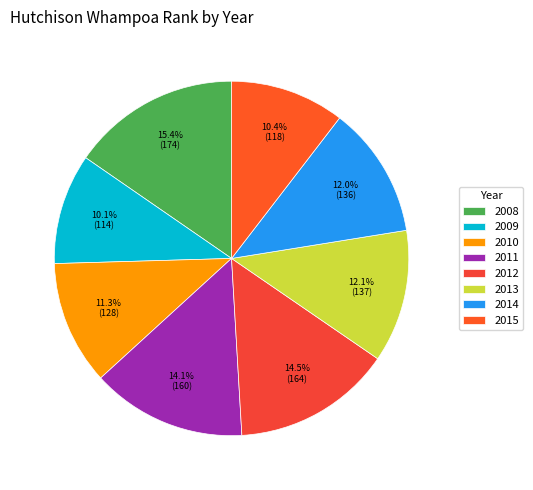

How many slices are in this pie chart?

8